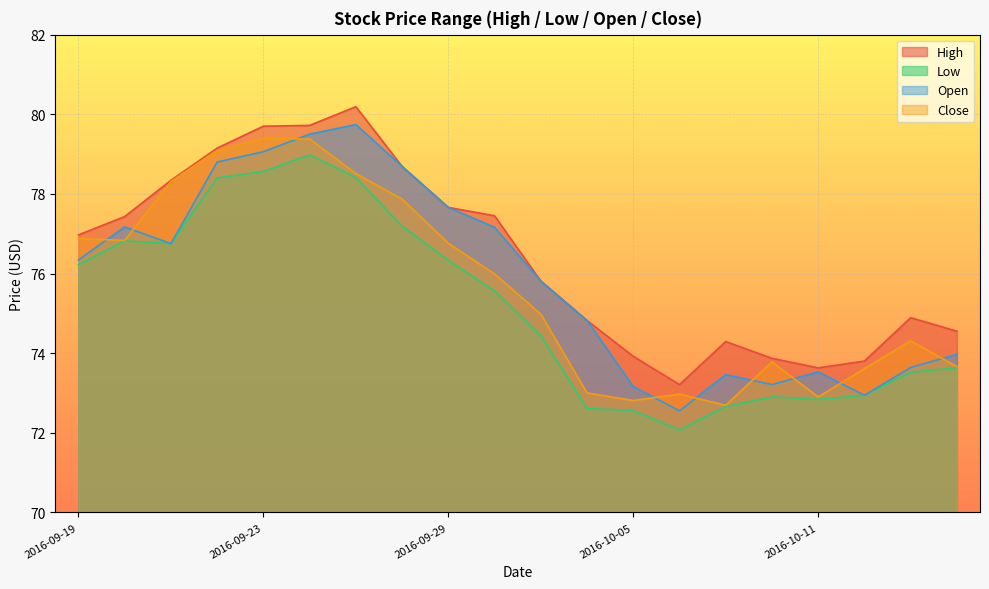

Between 2016-09-23 and 2016-10-04, which is larger?

2016-09-23